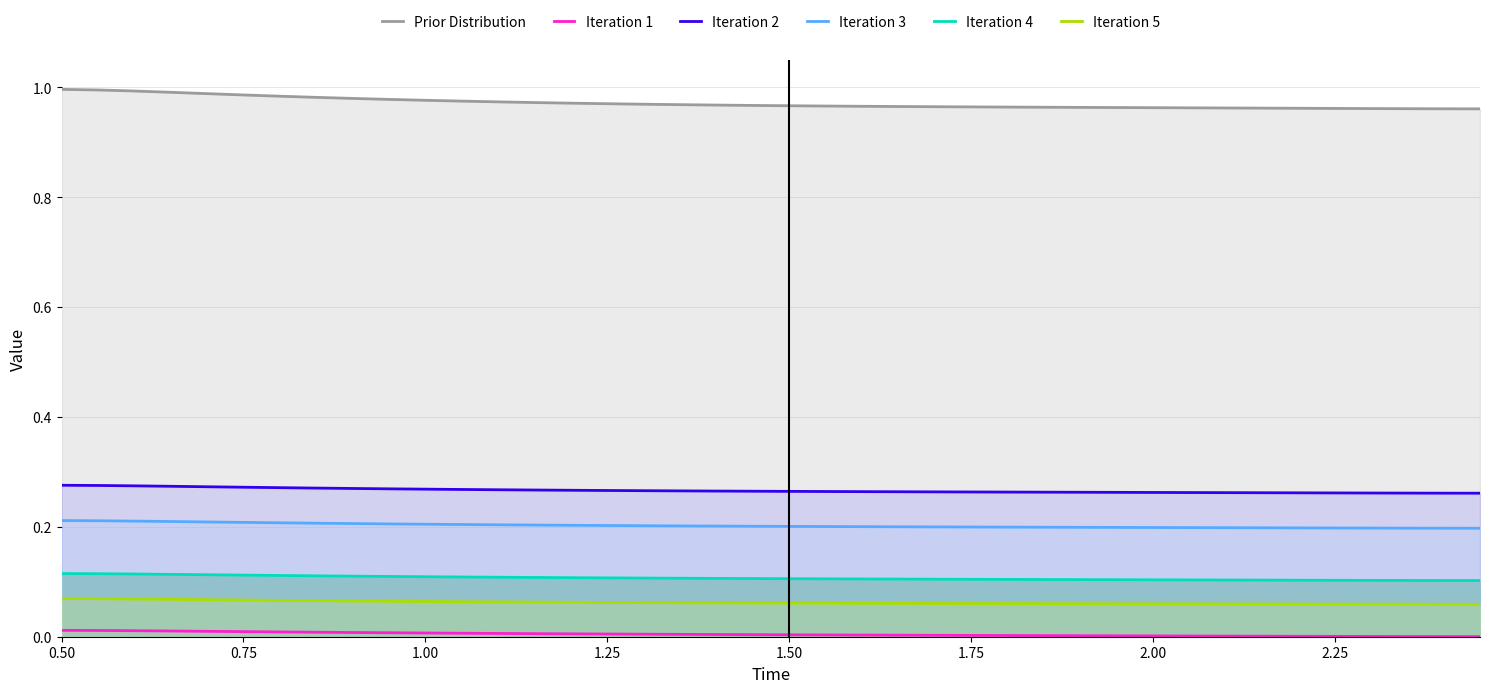

Is it true that Iteration 2 equals 0.1 at 1.75?

False